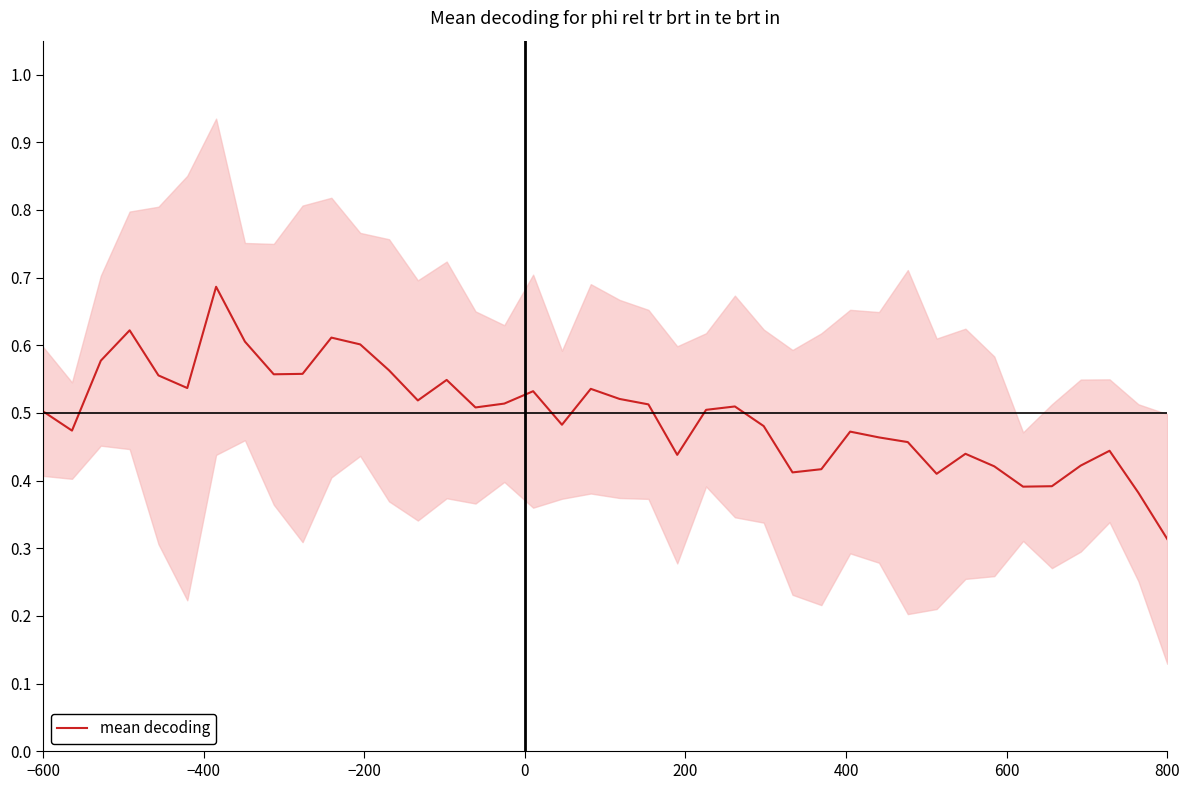

At which label is mean decoding closest to 0?

800